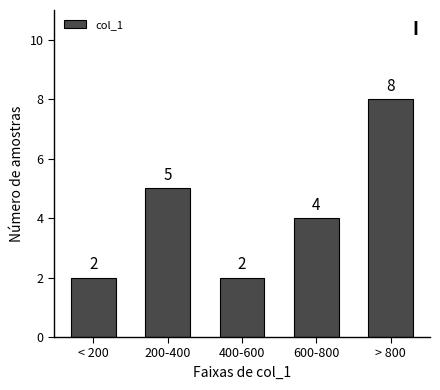

How many bars are there in total?

5